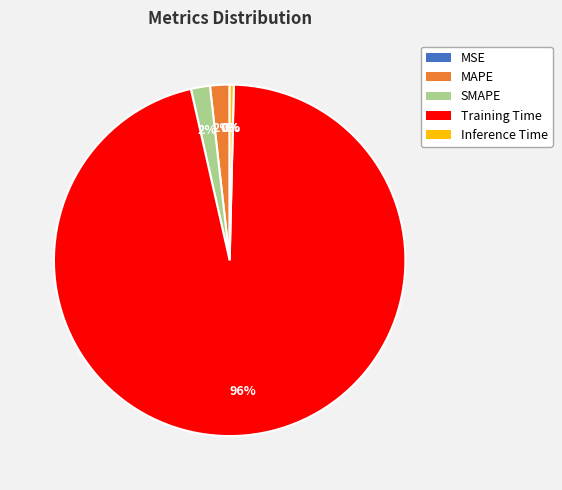

Is it true that Inference Time is 0% of the pie?

True